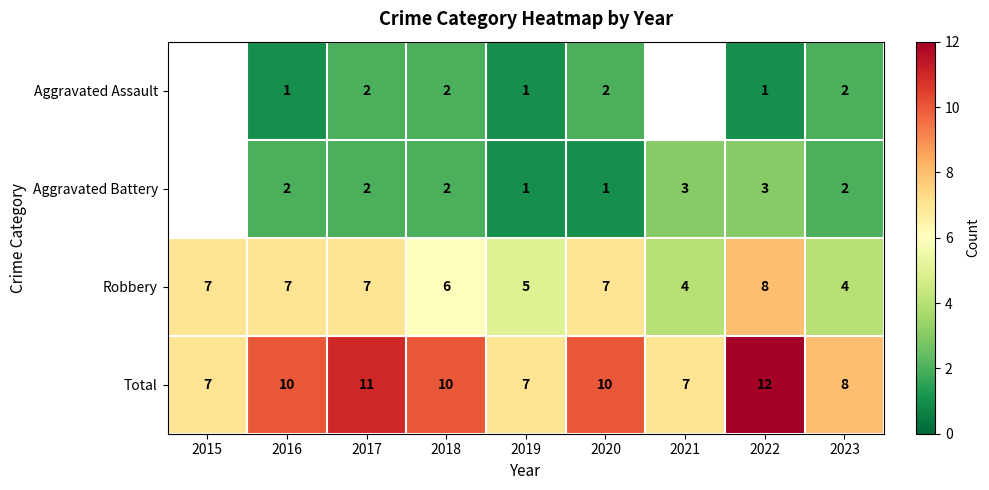

Count the Total values in the range 7 to 10.

7